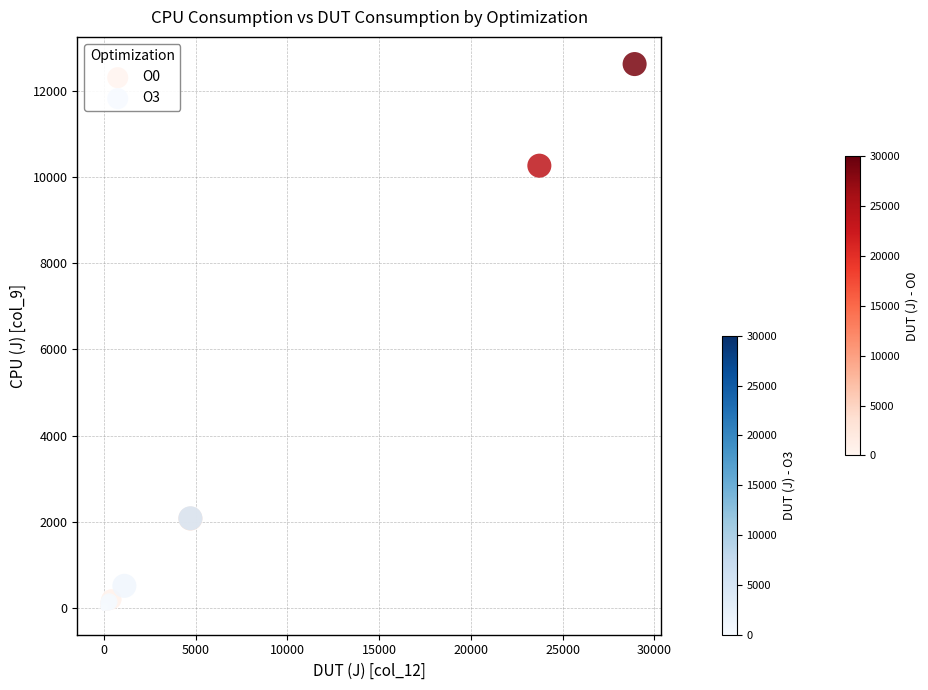

What are all the series names shown in the legend?

O0, O3